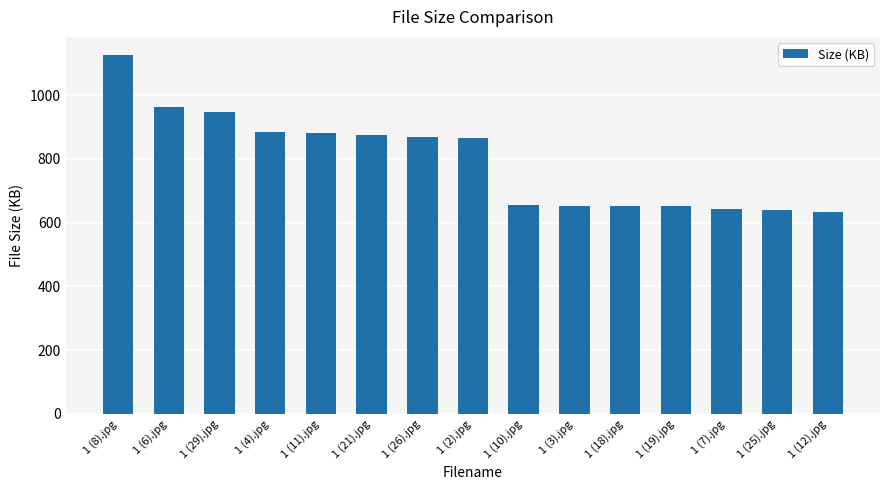

What is the value of the 4th bar from the left?

885.4